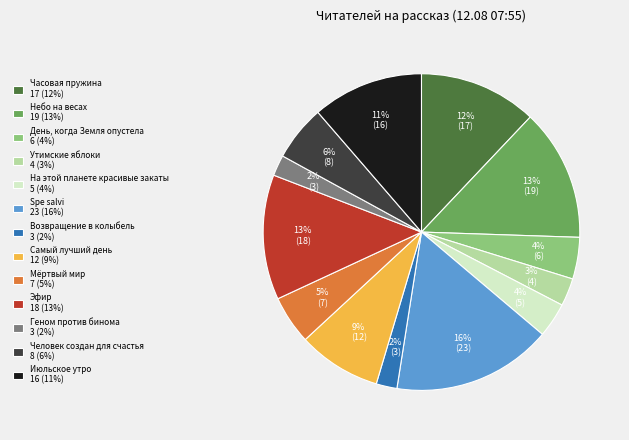

How many slices are in this pie chart?

13